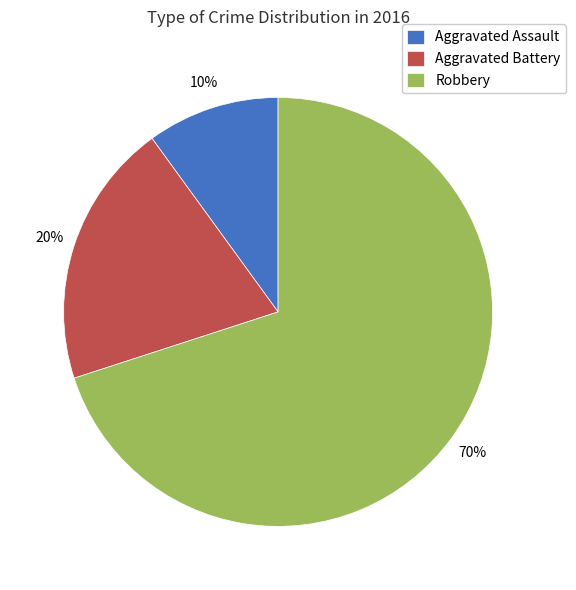

Count the number of slices in the pie.

3